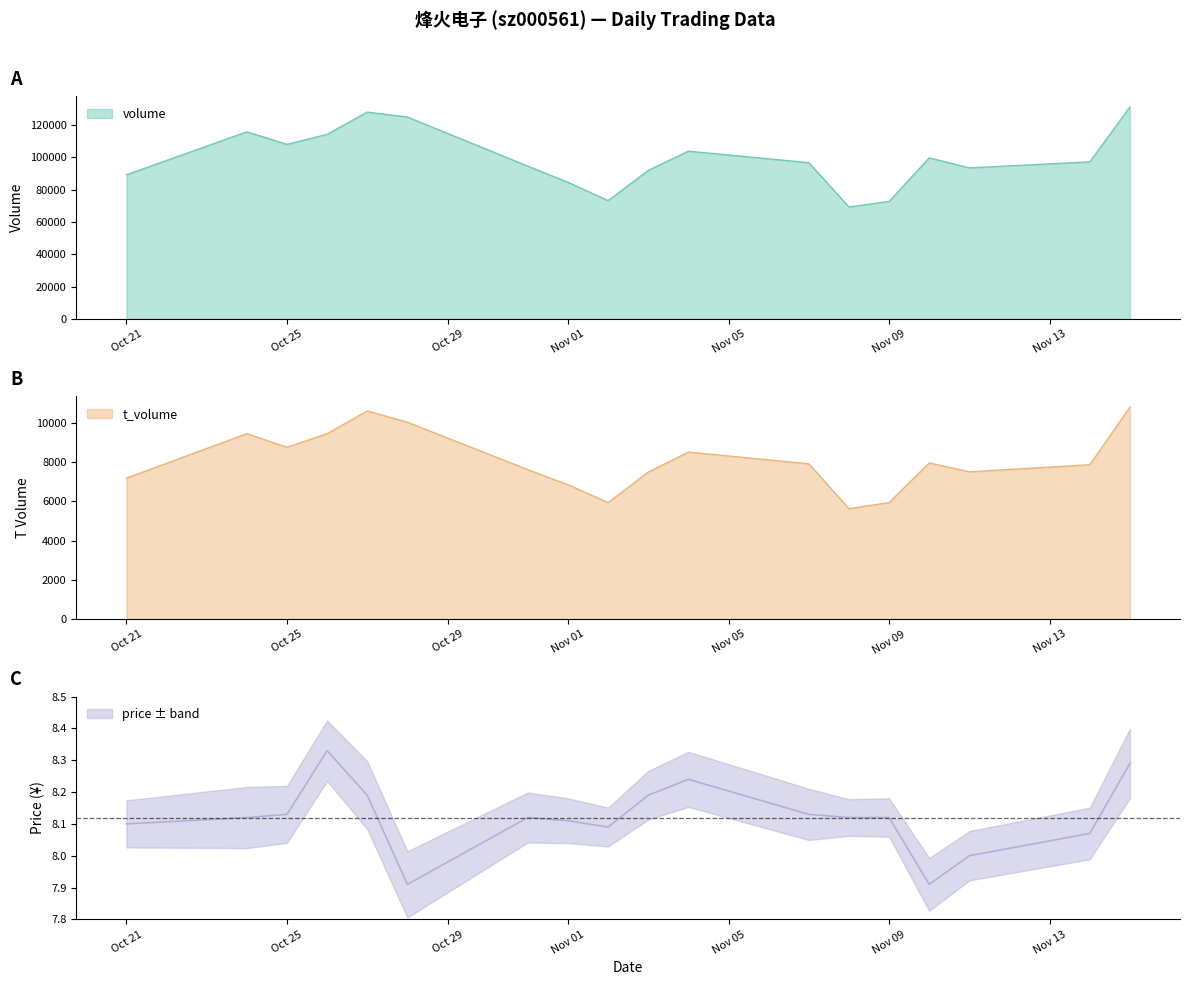

True or false: volume and price cross at least once.

False